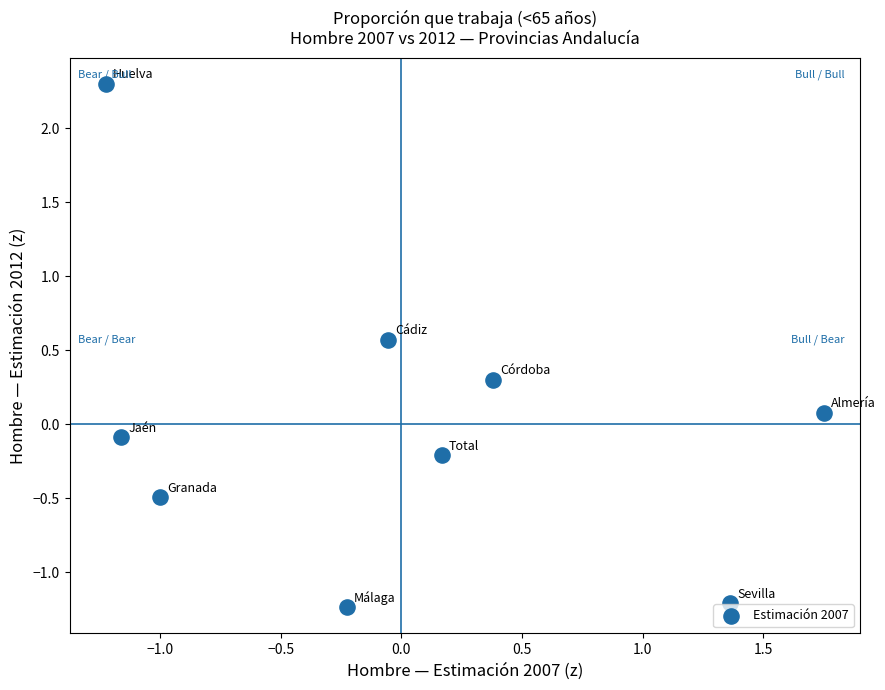

What is the range of Y values (max minus min)?

3.5